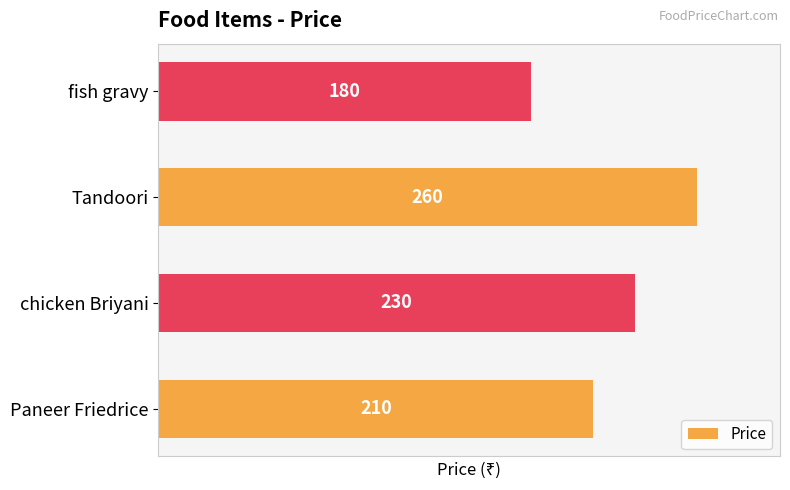

What is the maximum value shown in the chart?

260